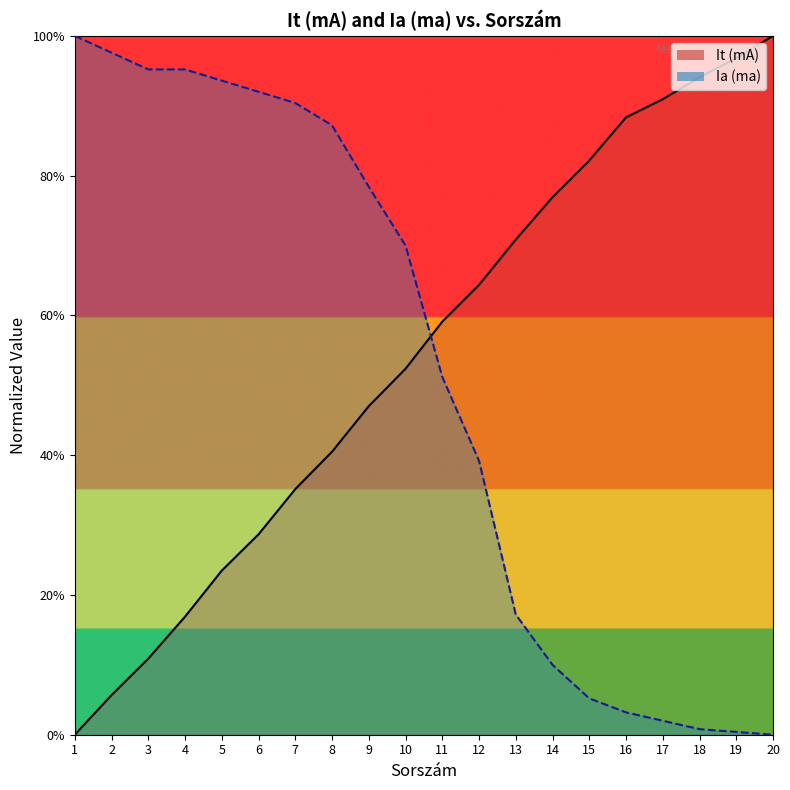

Which category has the lowest value in the It (mA) series?

1